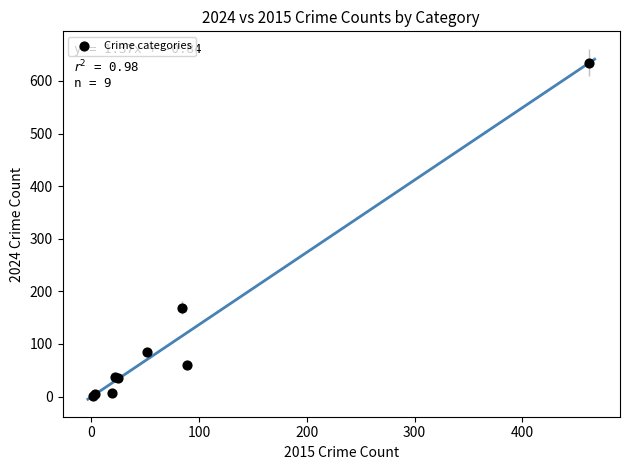

What Y value in the scatter plot is closest to 318?

169